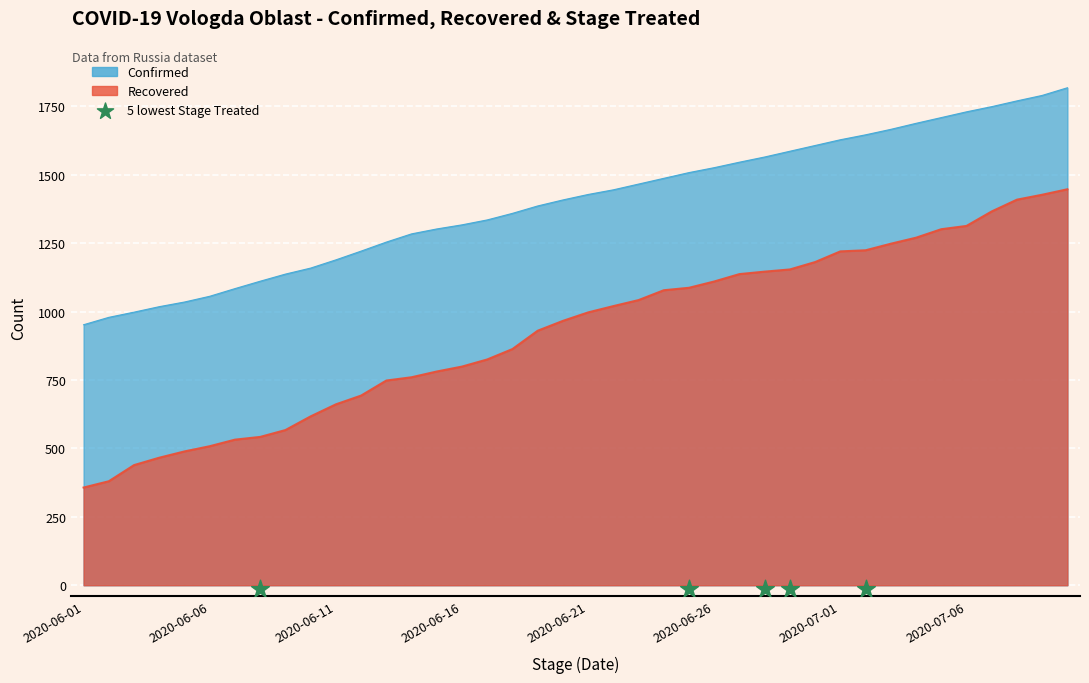

Which series reaches the maximum Y coordinate?

Confirmed